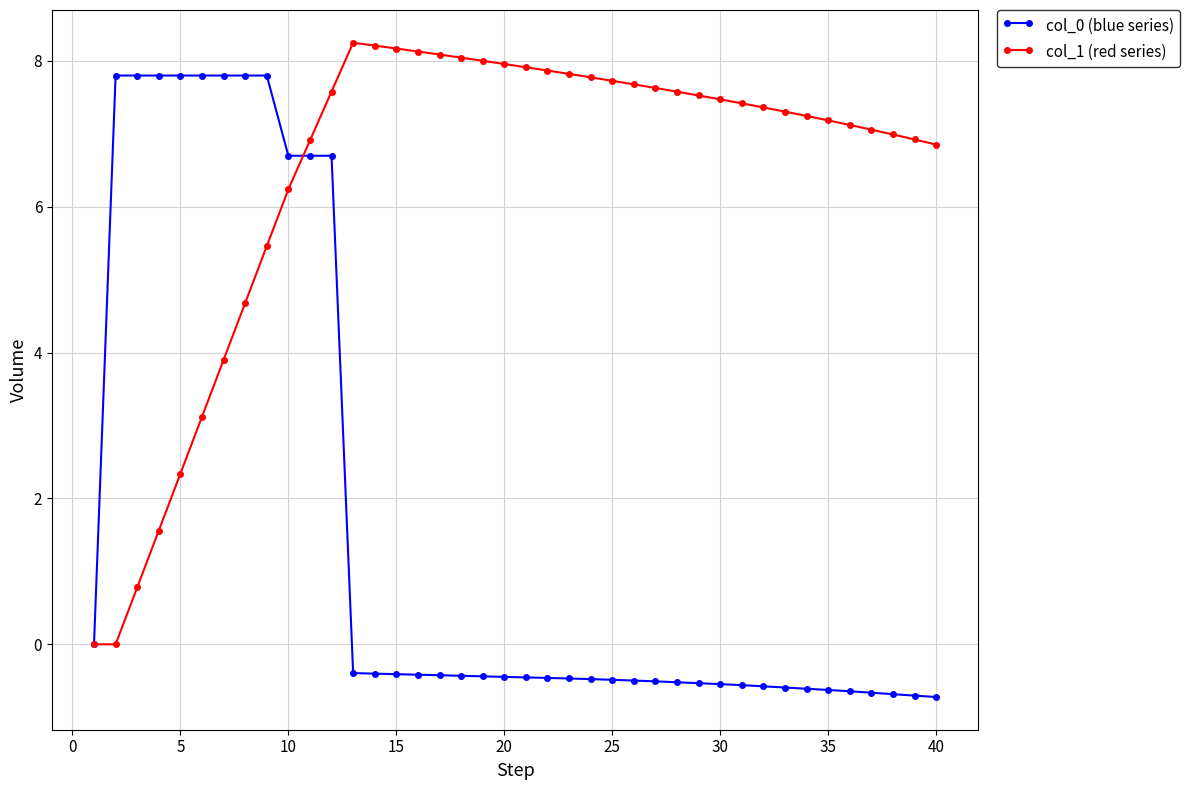

What is the highest value of the col_0 (blue series) series?

7.8